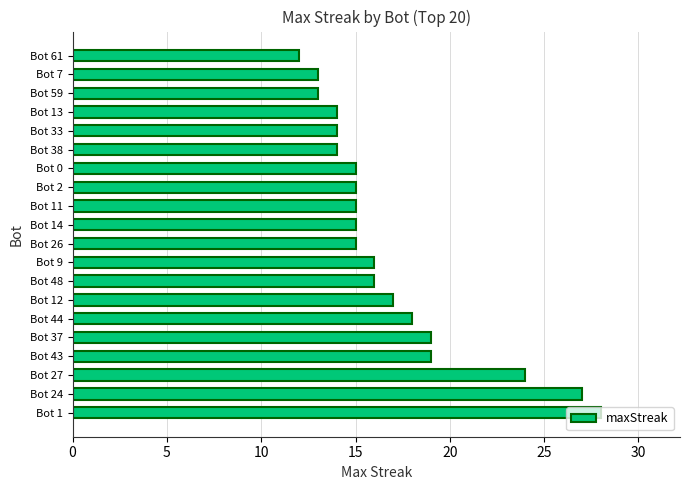

What is the average value?

17